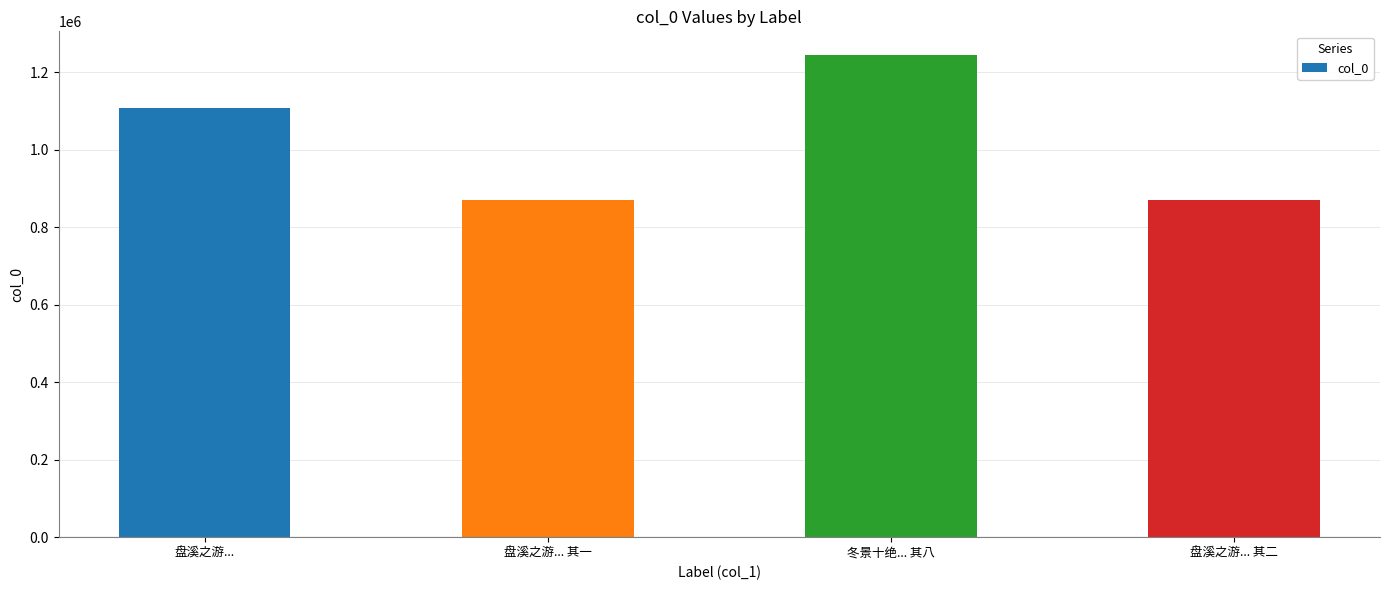

Where is the data nearest to the value 1057694?

盘溪之游...